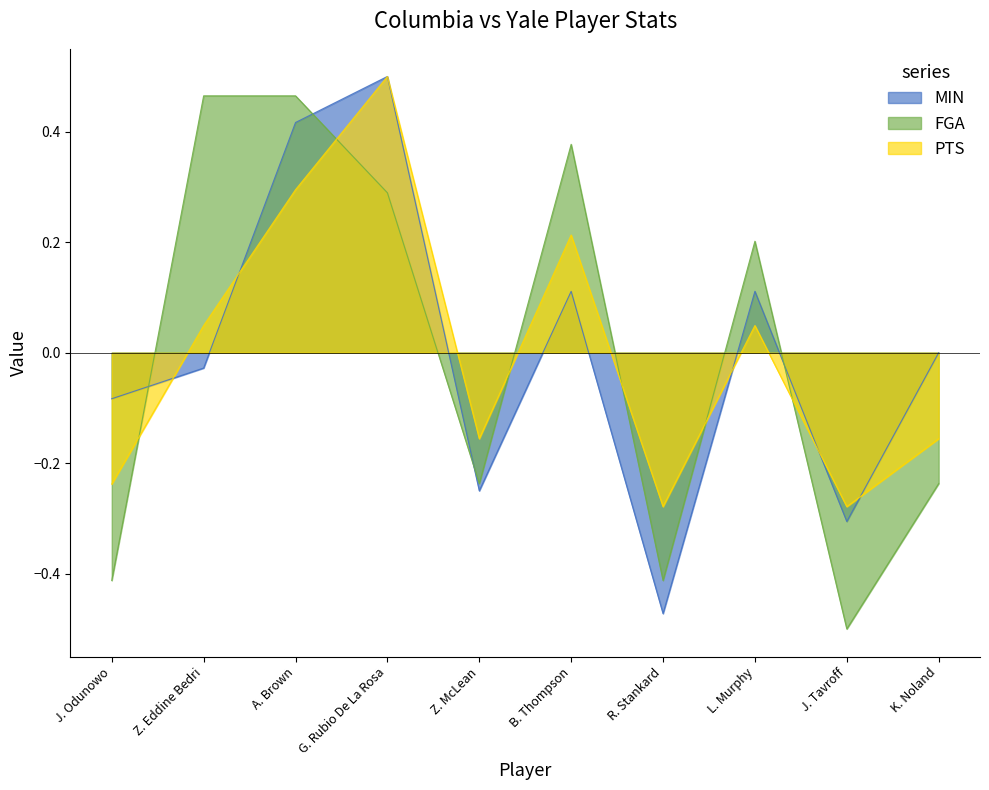

True or false: PTS has a value of 0.3 at A. Brown.

True